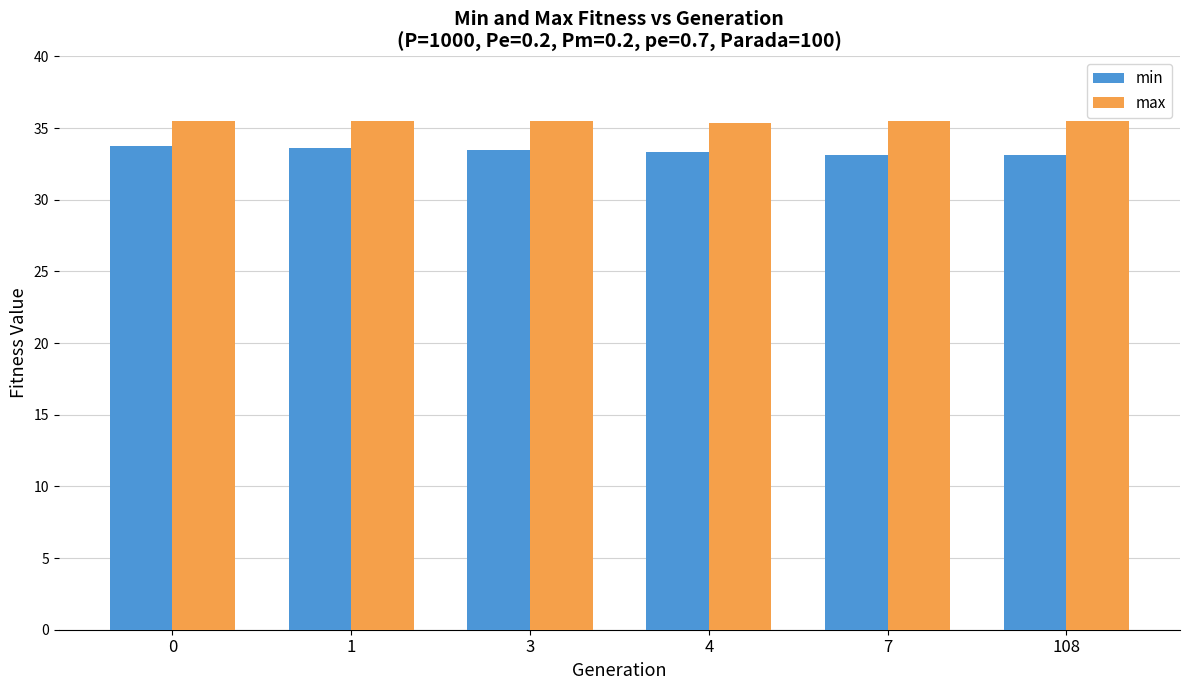

How many groups of bars are there?

6